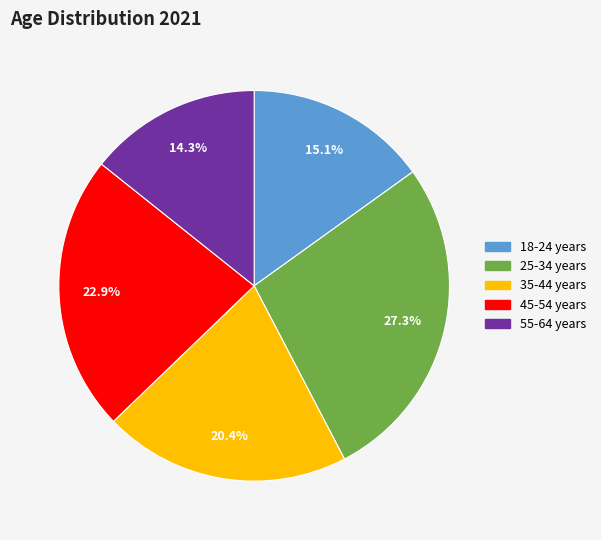

Is there any slice that represents more than half of the pie?

No